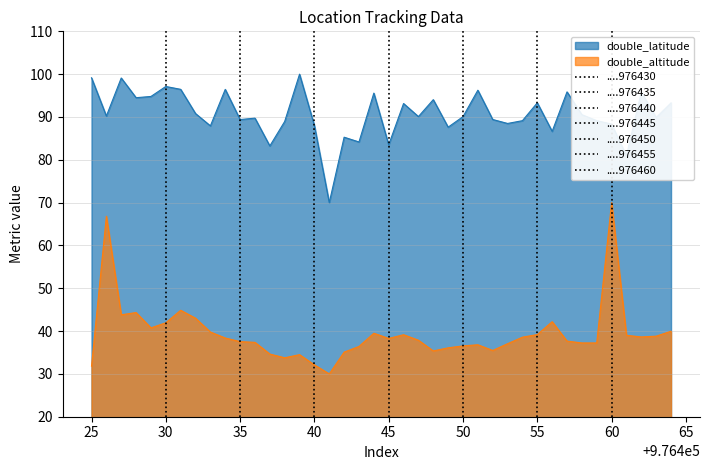

How many distinct data groups are displayed?

2